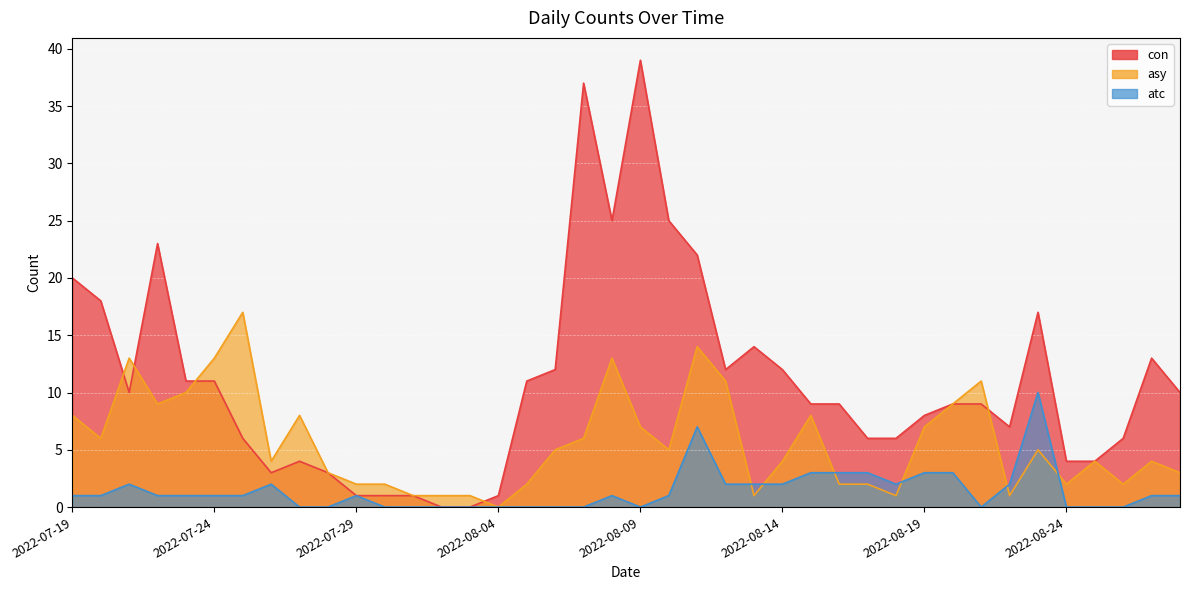

Is it true that atc equals 5 at 2022-08-23?

False